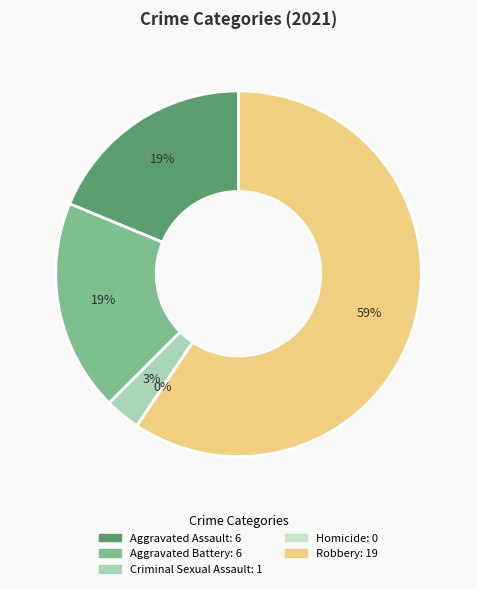

Which category has the biggest portion of the pie?

Robbery